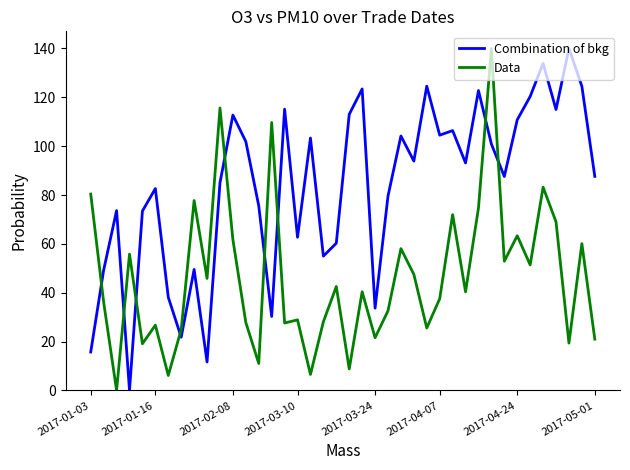

List the series in order of their overall mean, highest first.

Combination of bkg, Data